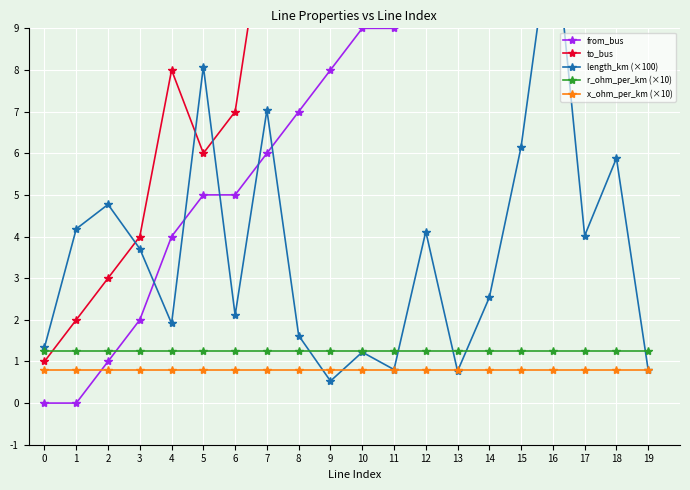

Reading left to right, extract all data points from this chart.

from_bus: 0.0	0.0	1.0	2.0	4.0	5.0	5.0	6.0	7.0	8.0	9.0	9.0	11.0	12.0	12.0	13.0	13.0	15.0	15.0	17.0
to_bus: 1.0	2.0	3.0	4.0	8.0	6.0	7.0	12.0	10.0	13.0	10.0	11.0	14.0	26.0	16.0	19.0	14.0	16.0	17.0	18.0
length_km (×100): 1.3	4.2	4.8	3.7	1.9	8.1	2.1	7.0	1.6	0.5	1.2	0.8	4.1	0.8	2.5	6.2	11.7	4.0	5.9	0.8
r_ohm_per_km (×10): 1.2	1.2	1.2	1.2	1.2	1.2	1.2	1.2	1.2	1.2	1.2	1.2	1.2	1.2	1.2	1.2	1.2	1.2	1.2	1.2
x_ohm_per_km (×10): 0.8	0.8	0.8	0.8	0.8	0.8	0.8	0.8	0.8	0.8	0.8	0.8	0.8	0.8	0.8	0.8	0.8	0.8	0.8	0.8